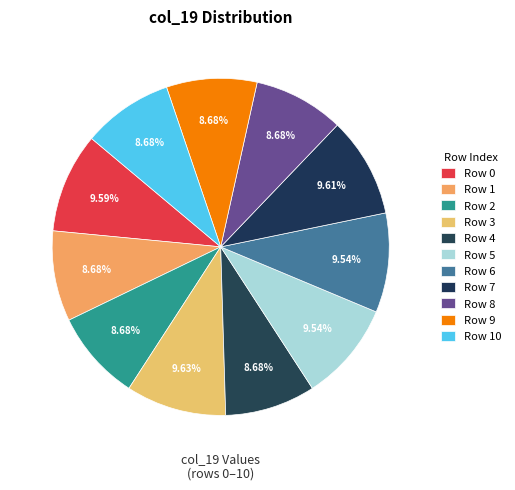

How many segments does this pie chart have?

11